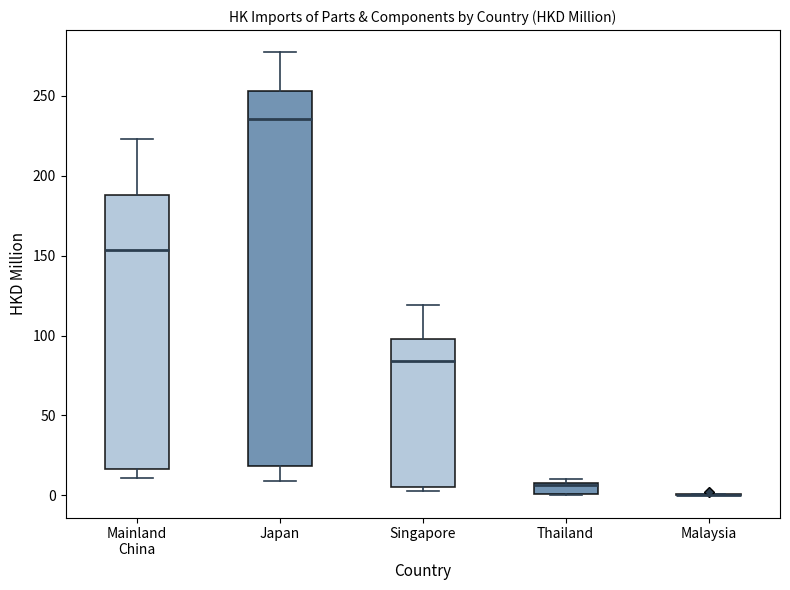

Which box is the tallest, from its lower edge to its upper edge?

Japan